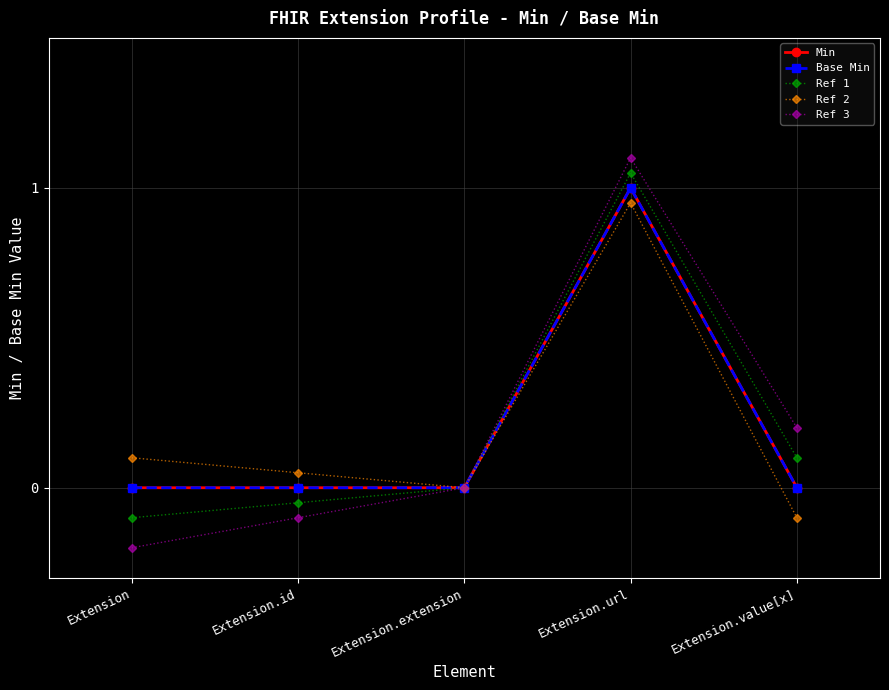

Does the chart have visible grid lines?

Yes